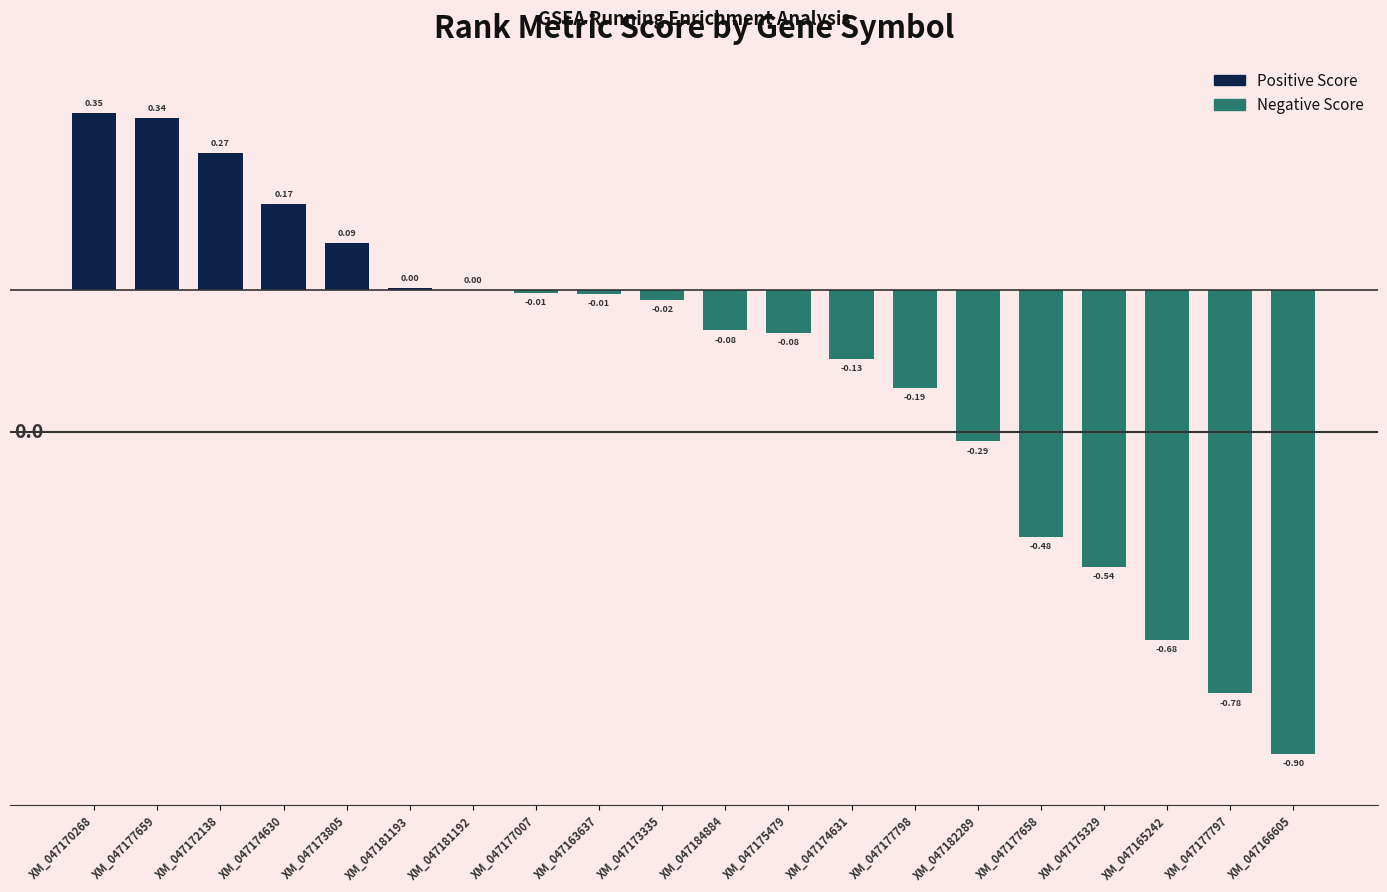

Between XM_047174630 and XM_047173335, which is larger?

XM_047174630